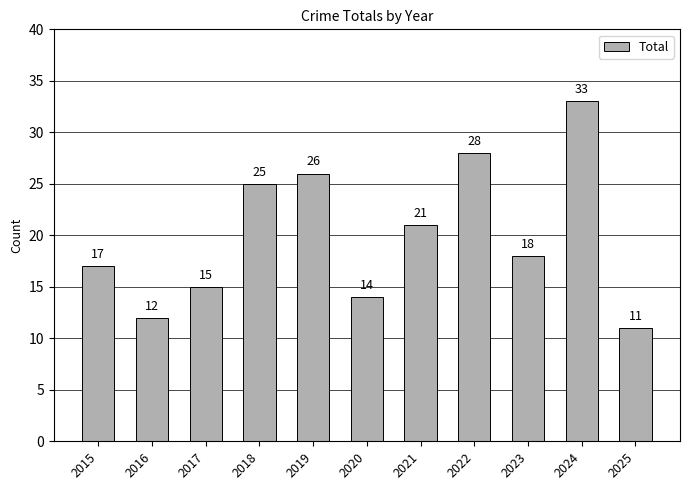

What is the average value?

20